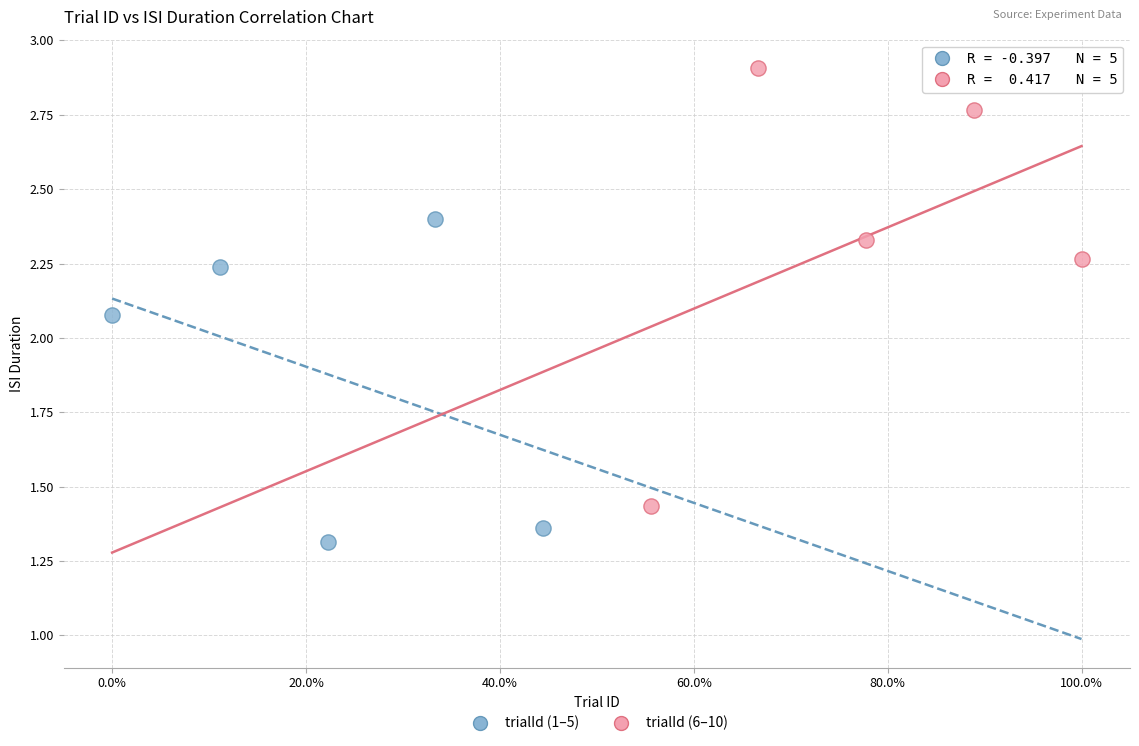

Which series contains the lowest Y value?

trialId (1–5)